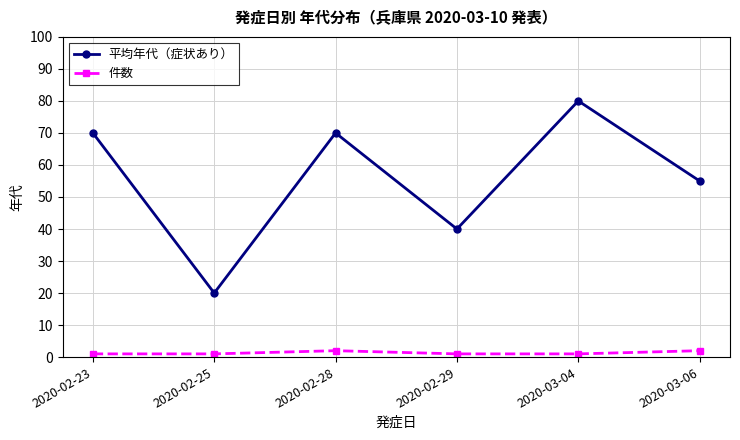

What is the approximate value of 平均年代（症状あり） at 2020-02-29?

40